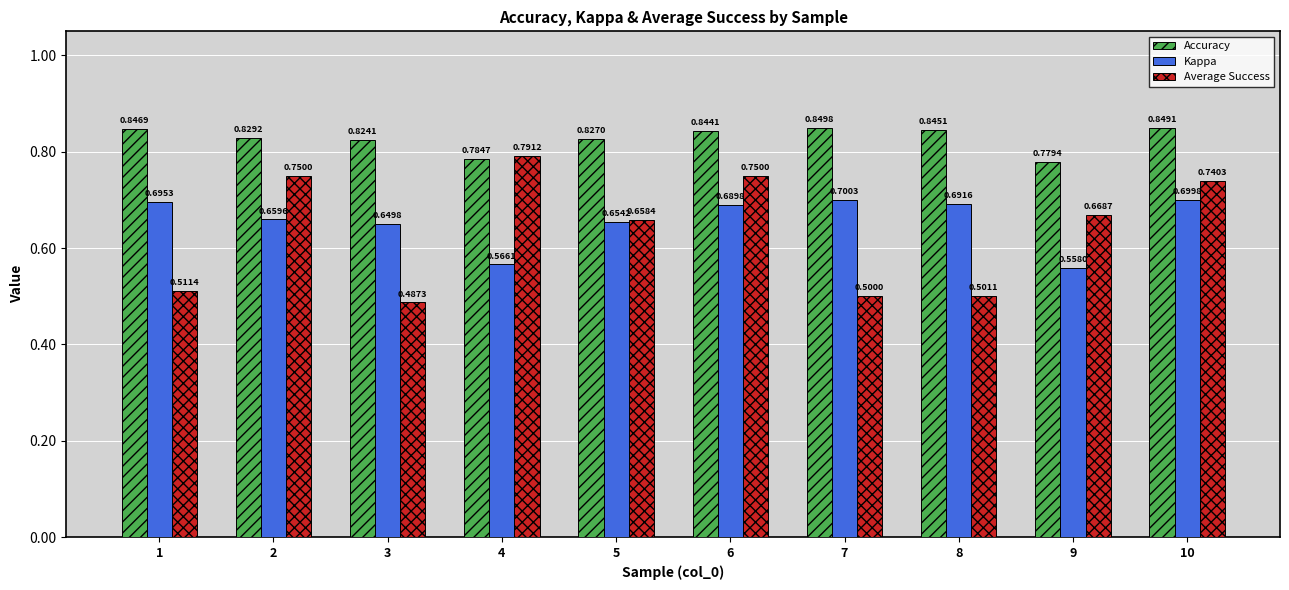

Is it true that Average Success equals 0.4 at 2?

False